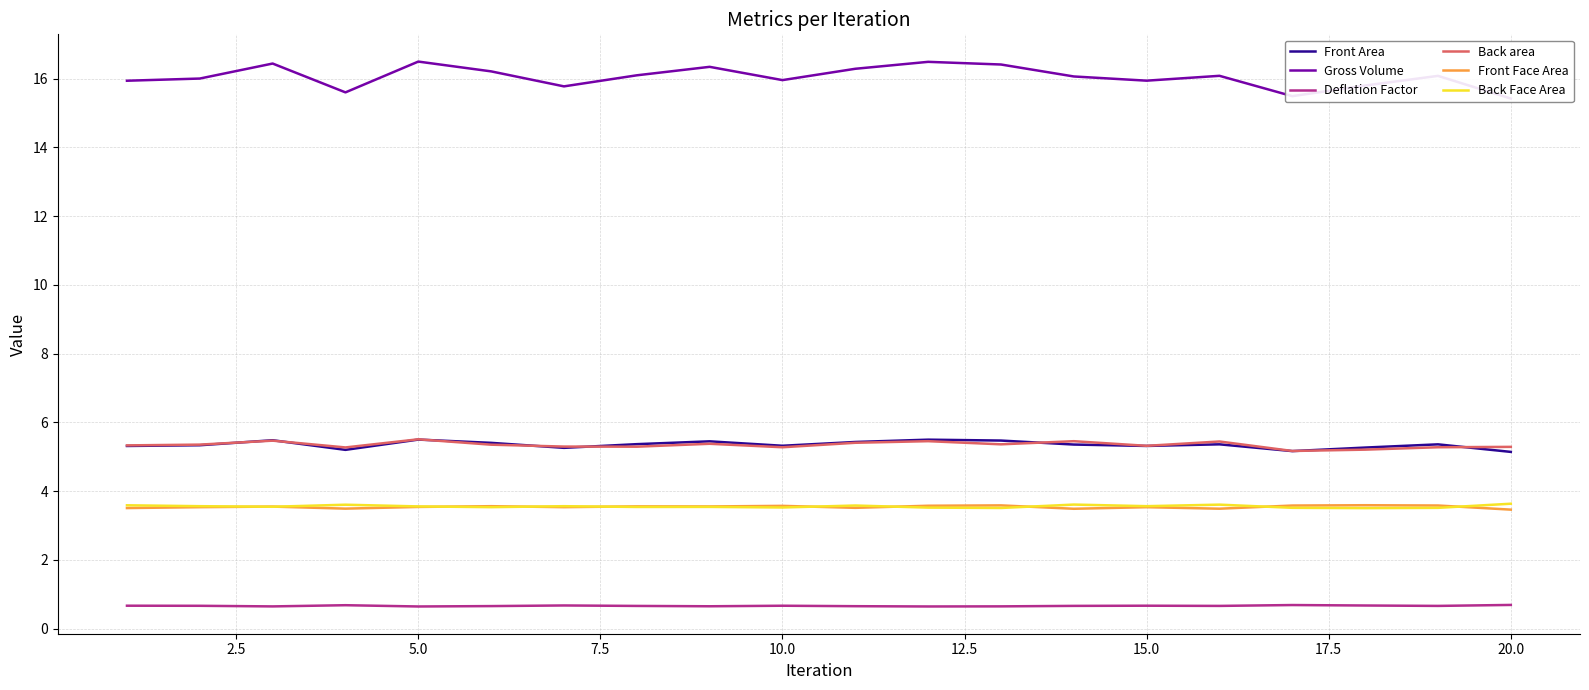

What is the sum of all Back Face Area values?

71.1